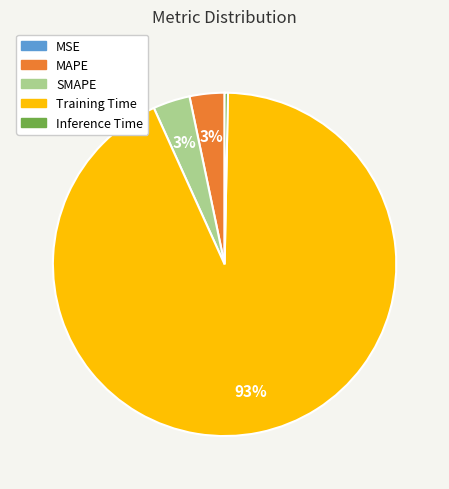

What is the largest slice in the pie chart?

Training Time